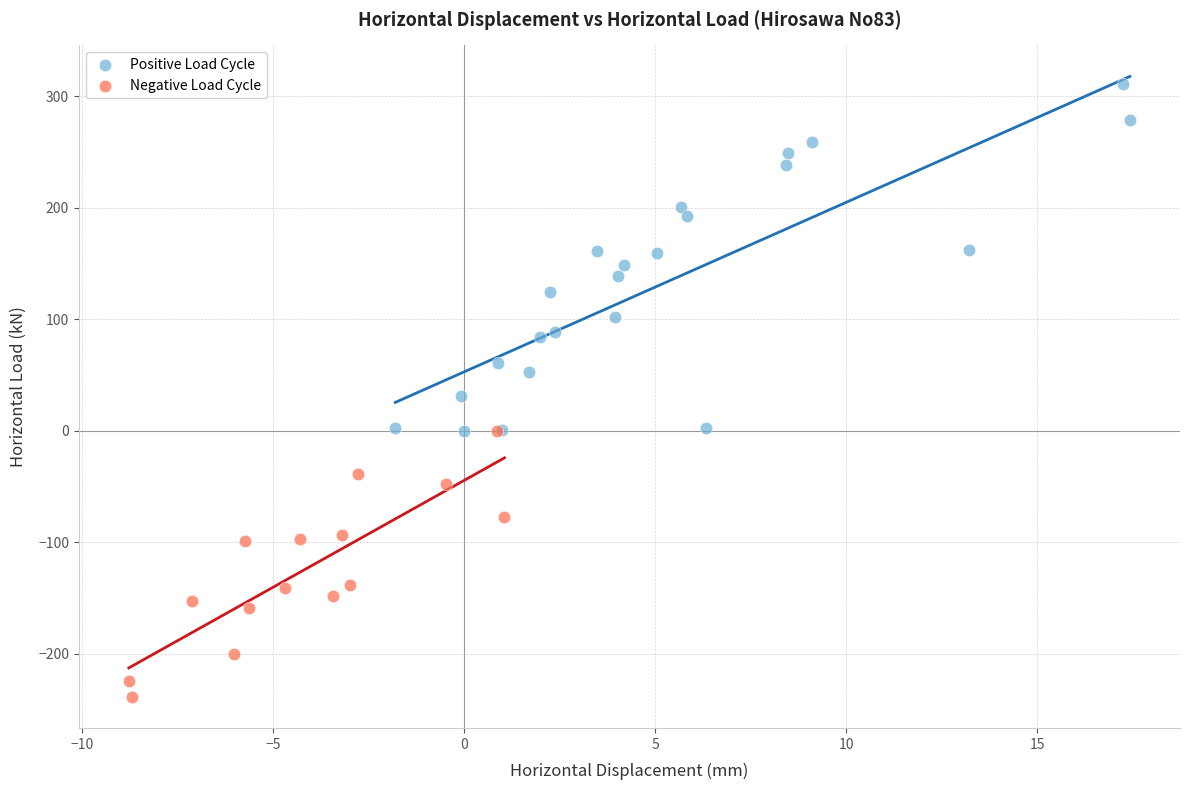

Which series has the largest Y range (max minus min)?

Positive Load Cycle